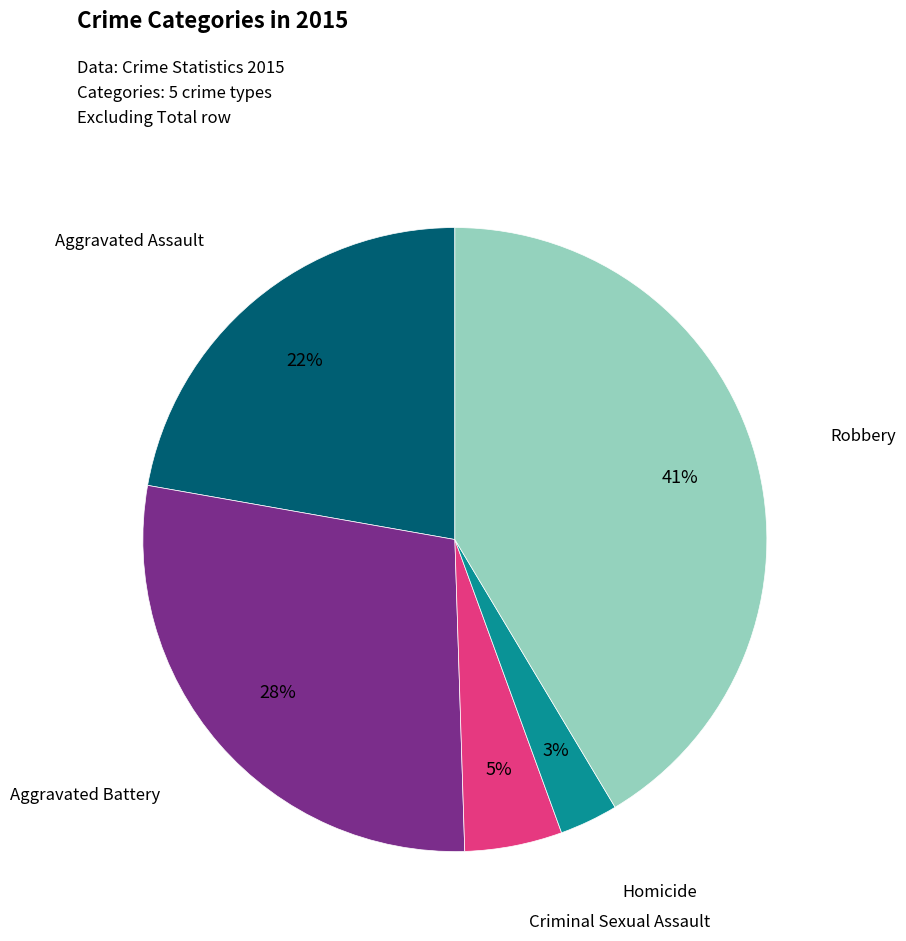

To the nearest percent, what is the difference between the Robbery and Aggravated Assault slice percentages?

19%